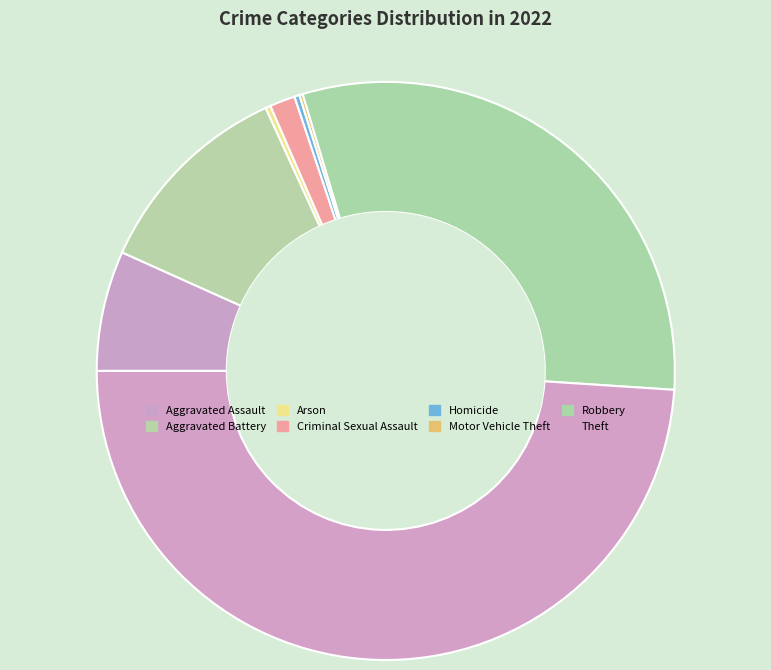

The Aggravated Assault slice represents 7% of the pie. True or false?

True